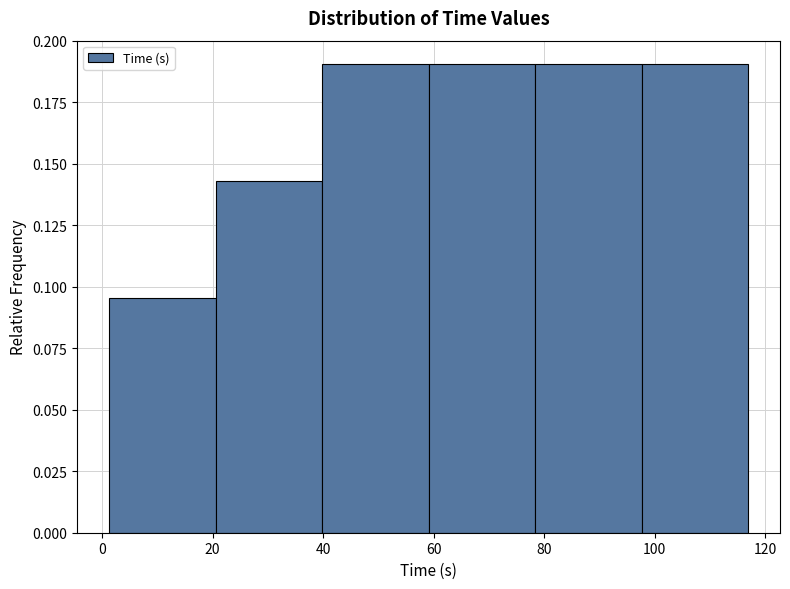

What is the height of the bar covering 40 to 60 on the x-axis? Neither the bar edges nor the heights are printed on the chart, so give them approximately, as read against the axes.

0.190